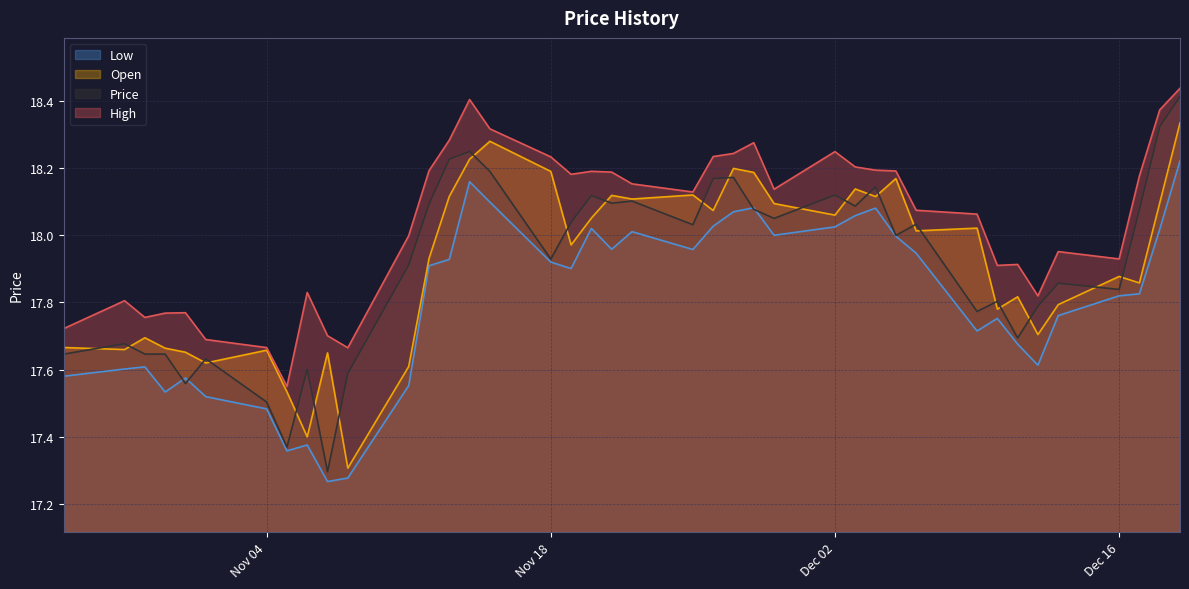

Which category has the lowest value across all series?

11/07/2024